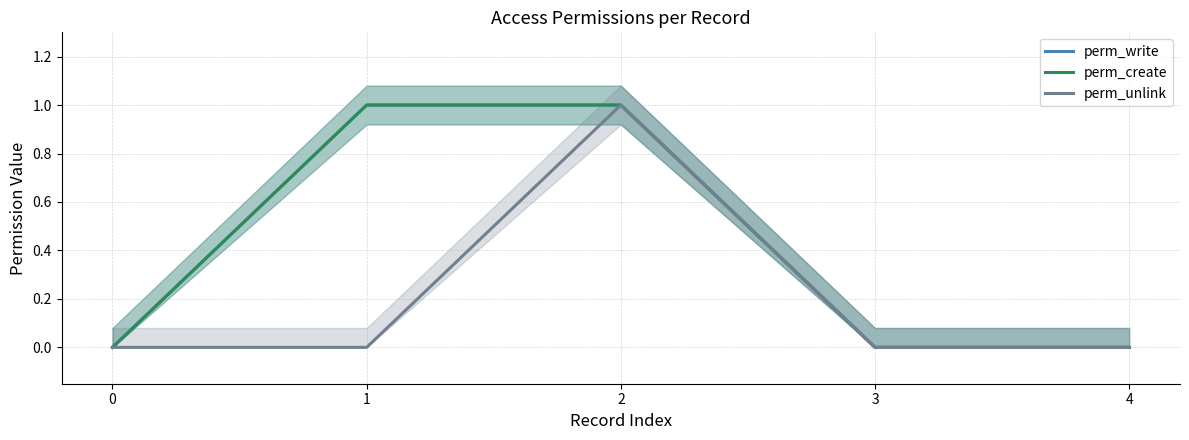

How many lines are shown in the chart?

3